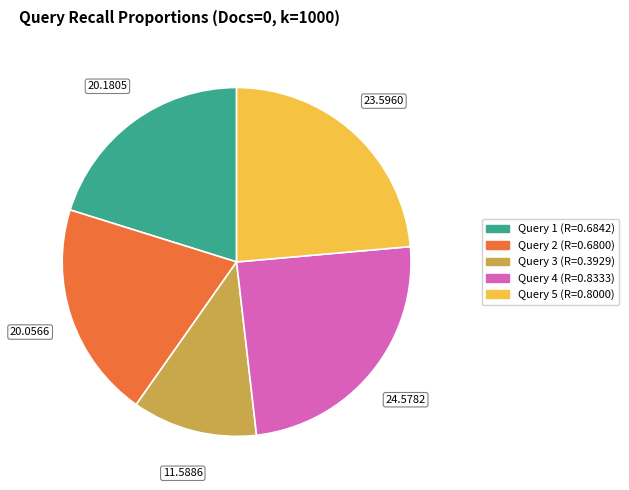

Count the number of slices in the pie.

5